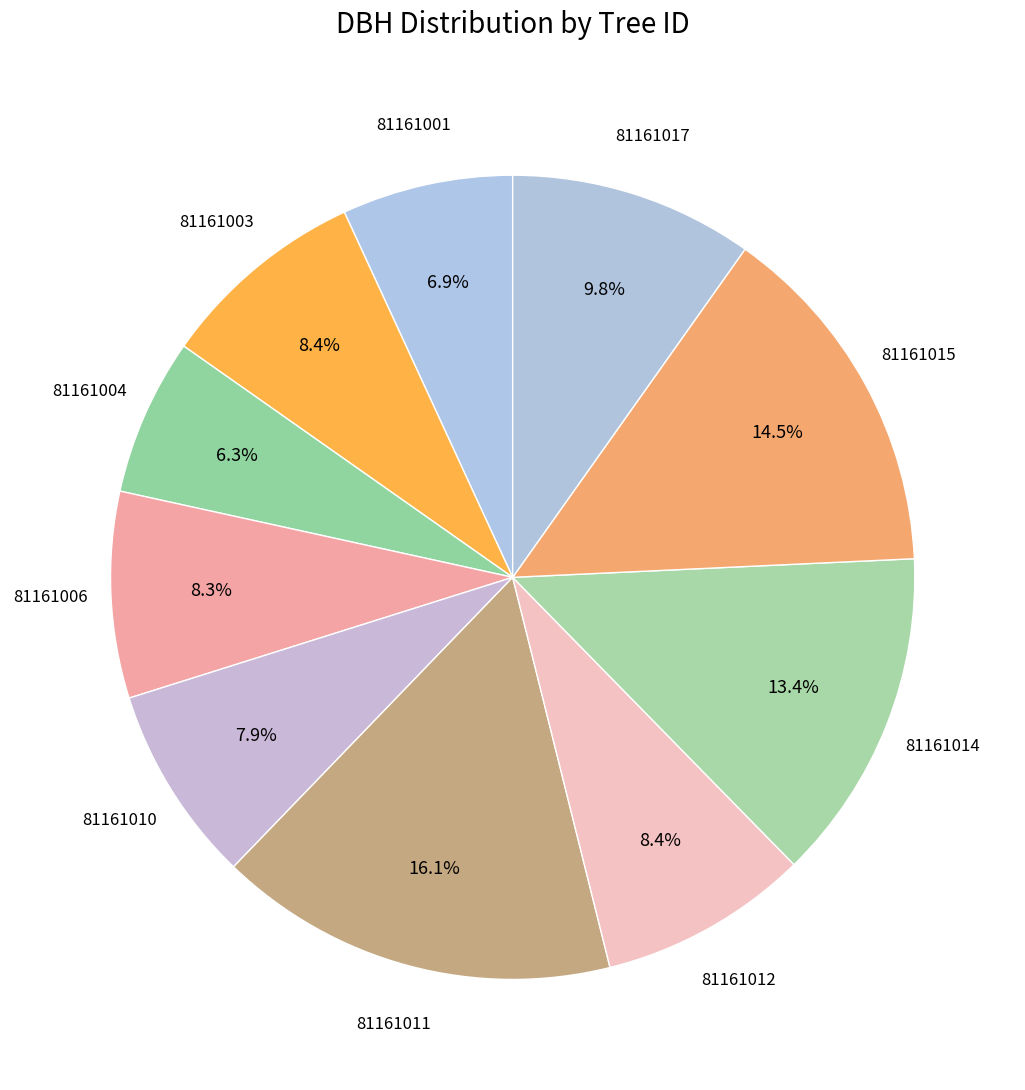

Count the number of slices in the pie.

10